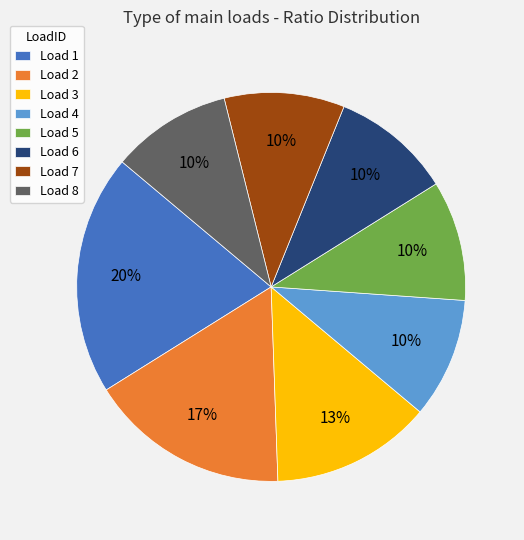

The Load 6 slice represents 10% of the pie. True or false?

True